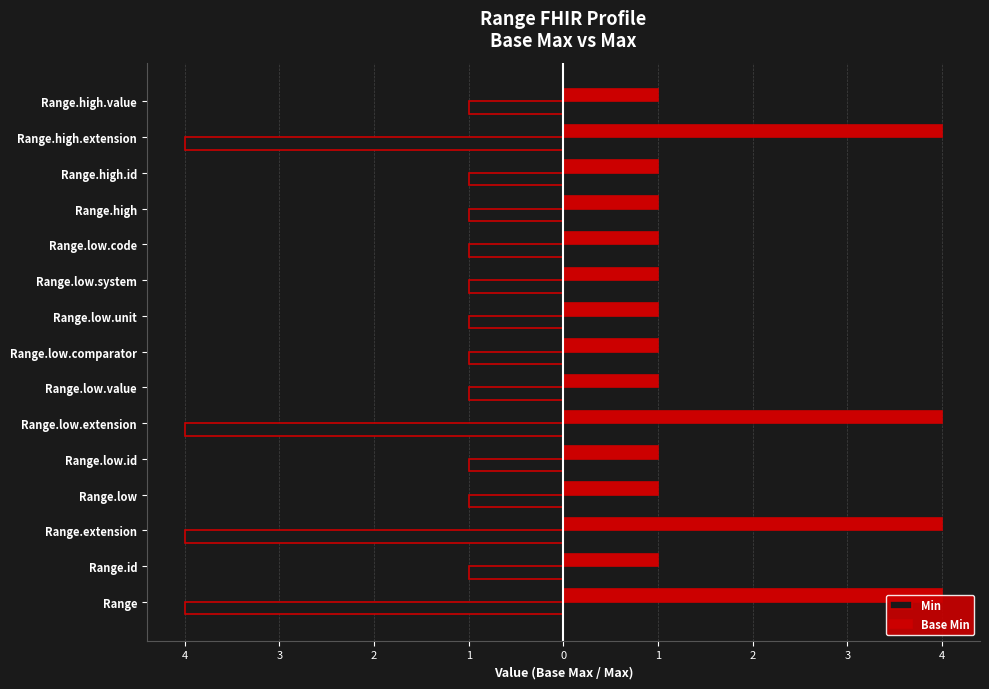

Reading right to left, transcribe all the data shown in this chart.

Min: -1	-4	-1	-1	-1	-1	-1	-1	-1	-4	-1	-1	-4	-1	-4
Base Min: 1	4	1	1	1	1	1	1	1	4	1	1	4	1	4